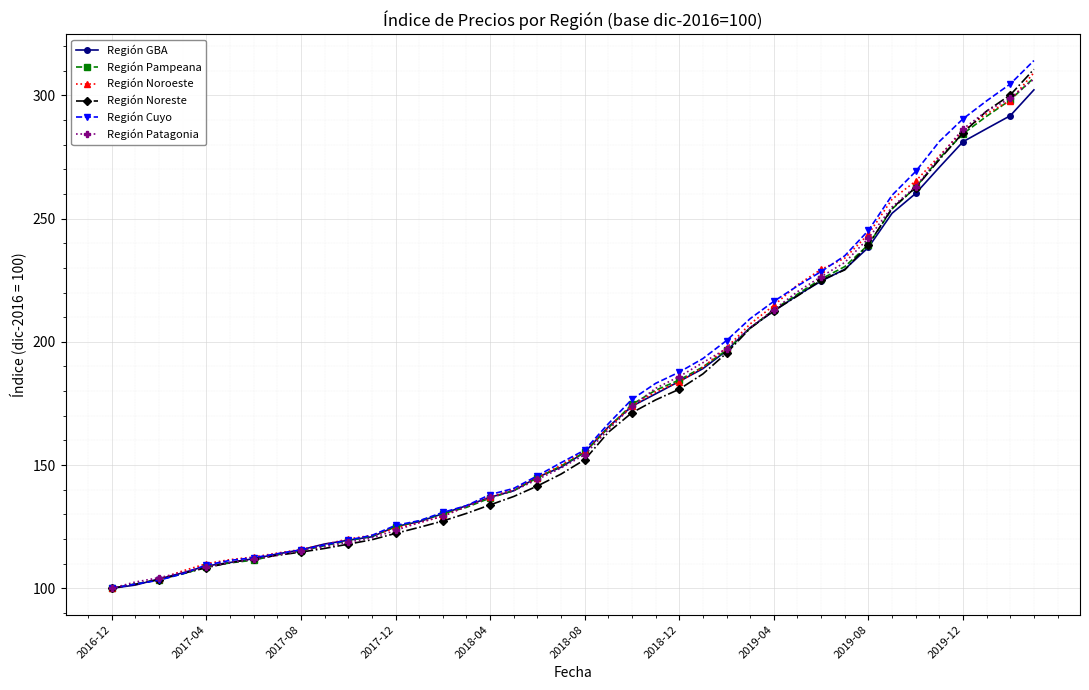

Which series has the largest range (max minus min)?

Región Cuyo